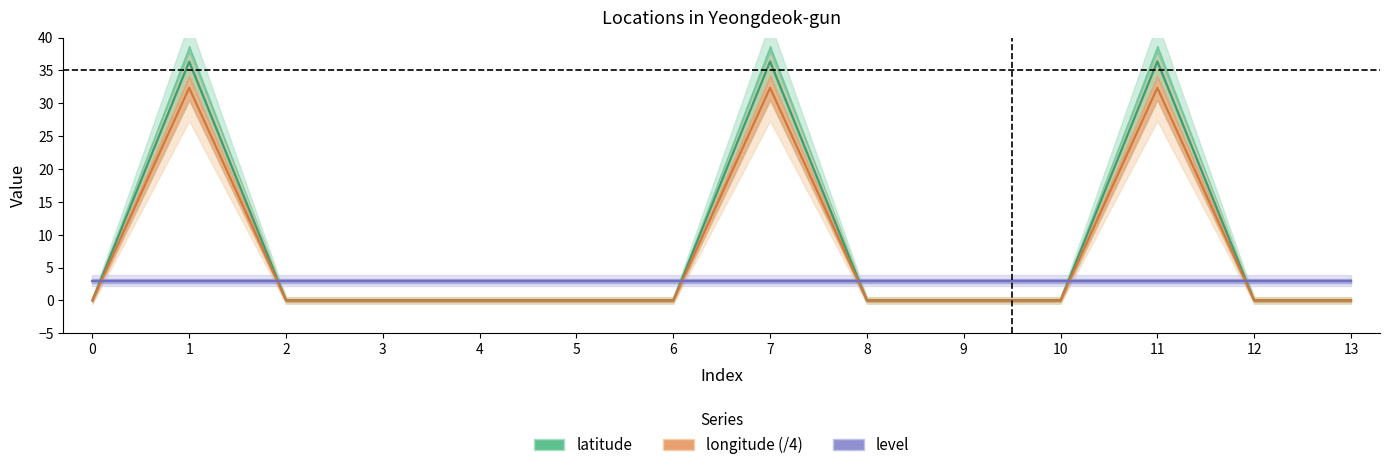

Which series has the largest total across all categories?

latitude